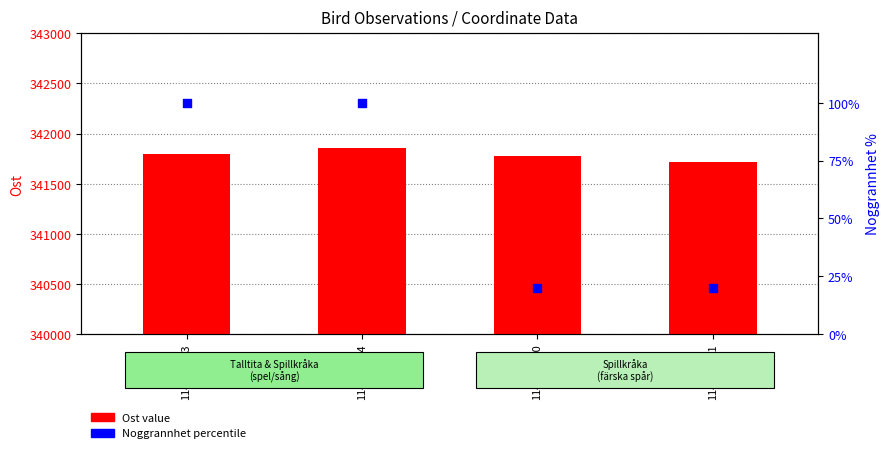

Which series has the largest Y range (max minus min)?

Ost (count)